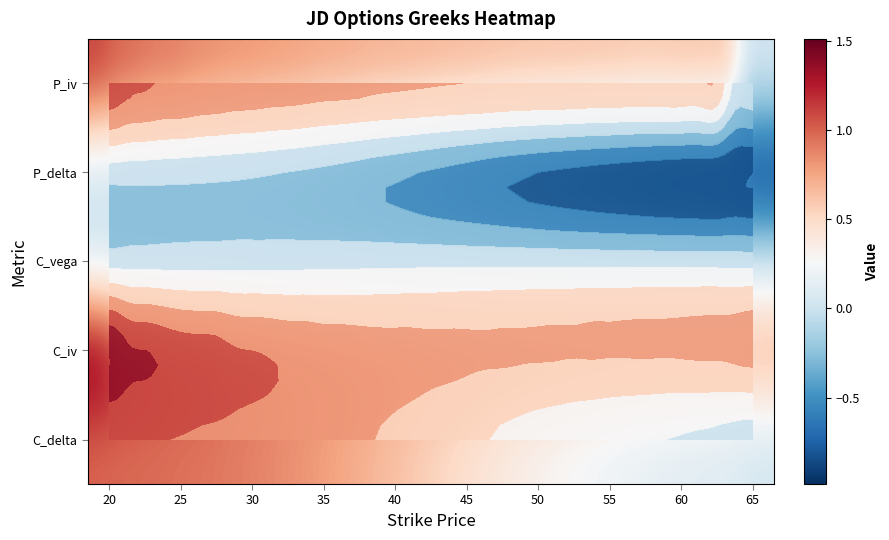

Rank the series by their maximum value, from highest to lowest.

C_iv, P_iv, C_delta, C_vega, P_delta